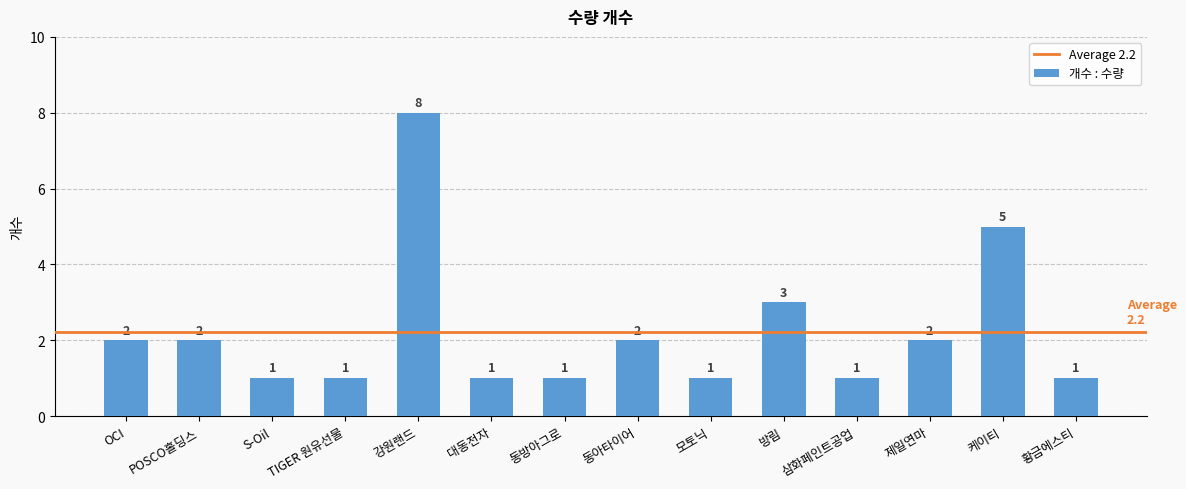

At which category does the chart reach its peak across all series?

강원랜드